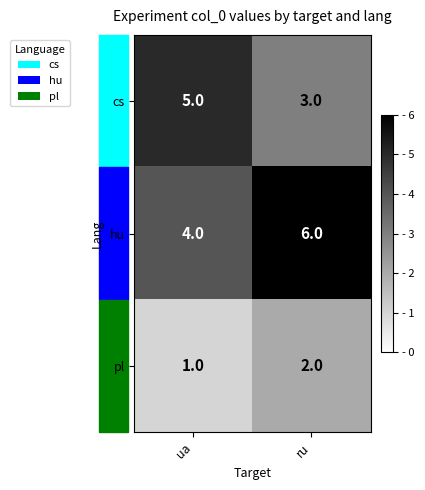

How many distinct data groups are displayed?

3